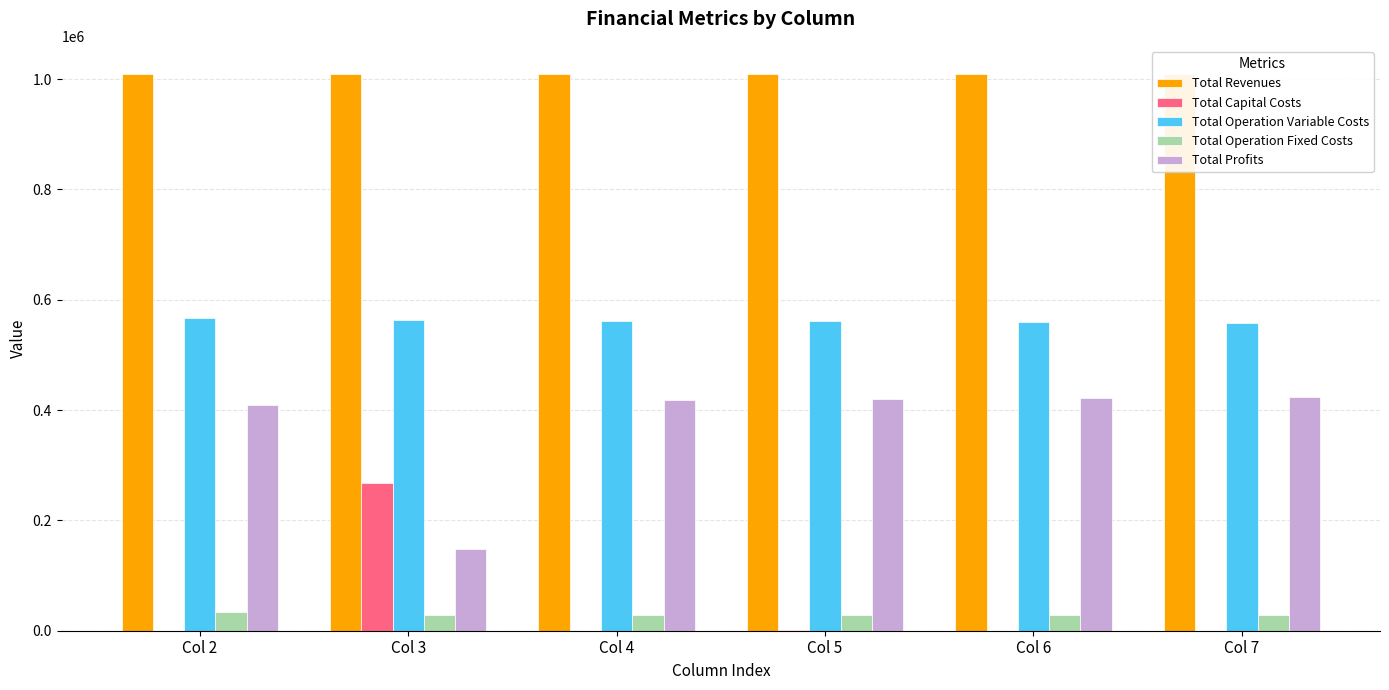

Which has a higher value, Col 3 or Col 5?

Col 5